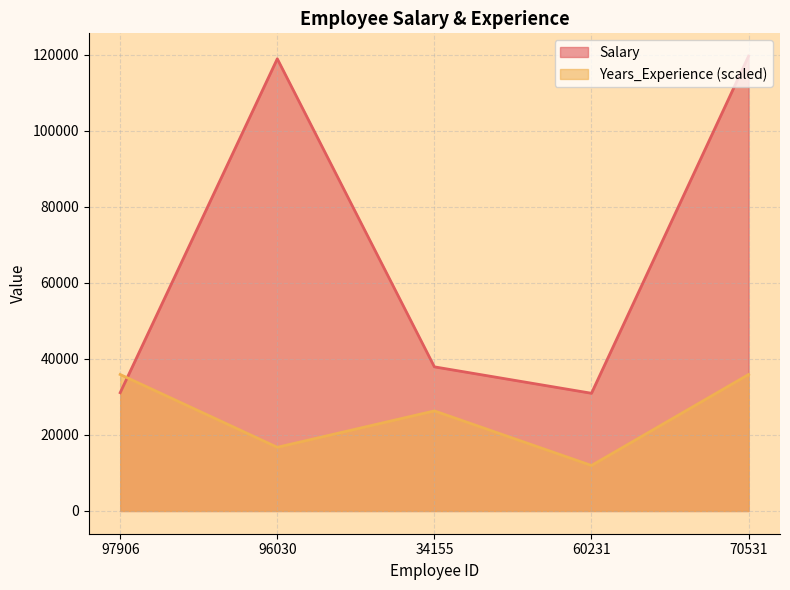

True or false: Salary has a value of 204812.5 at 96030.

False